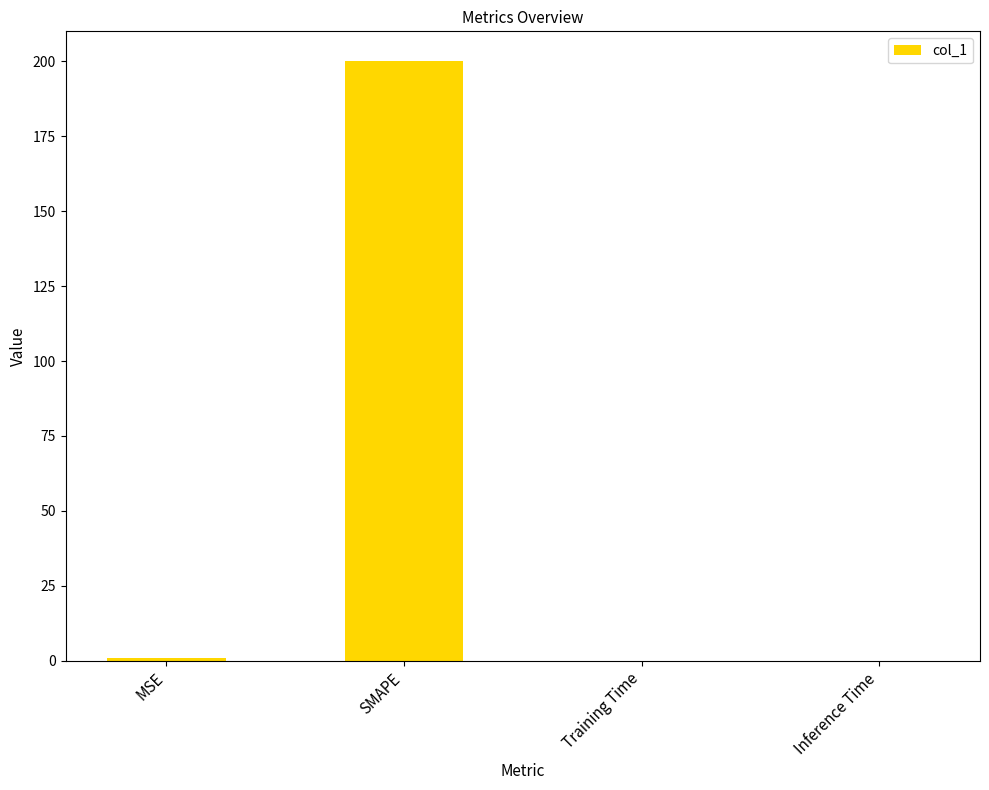

What is the greatest value displayed?

200.0